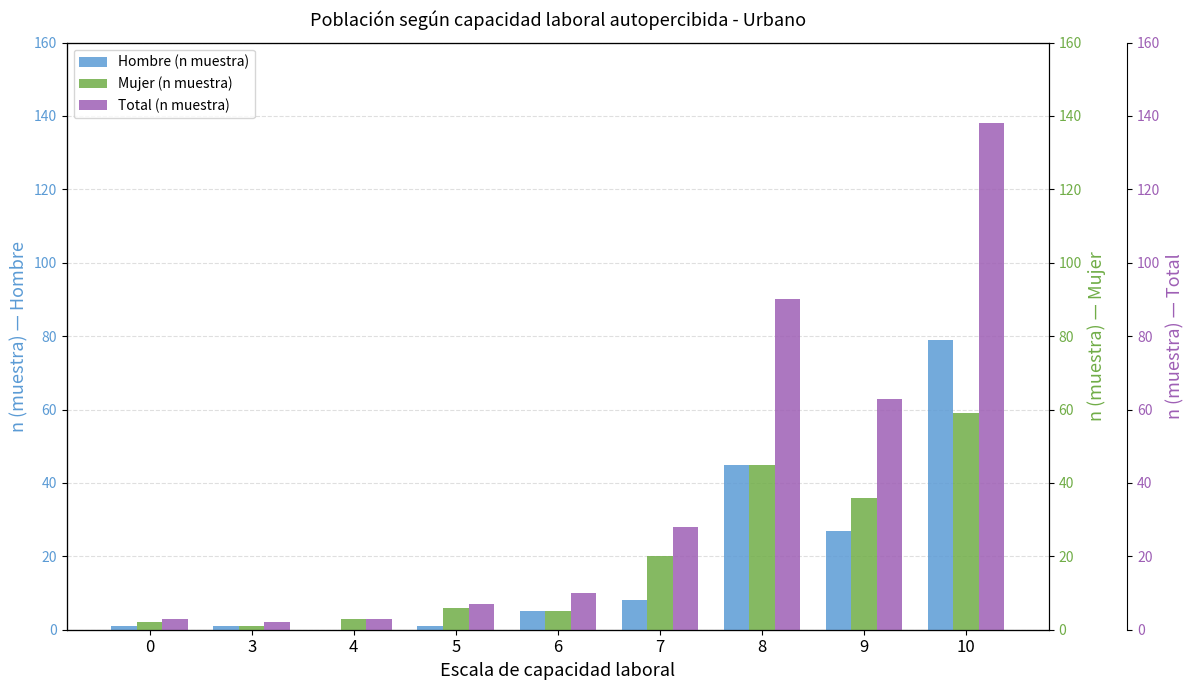

At which label does Mujer (n muestra) reach its minimum?

3